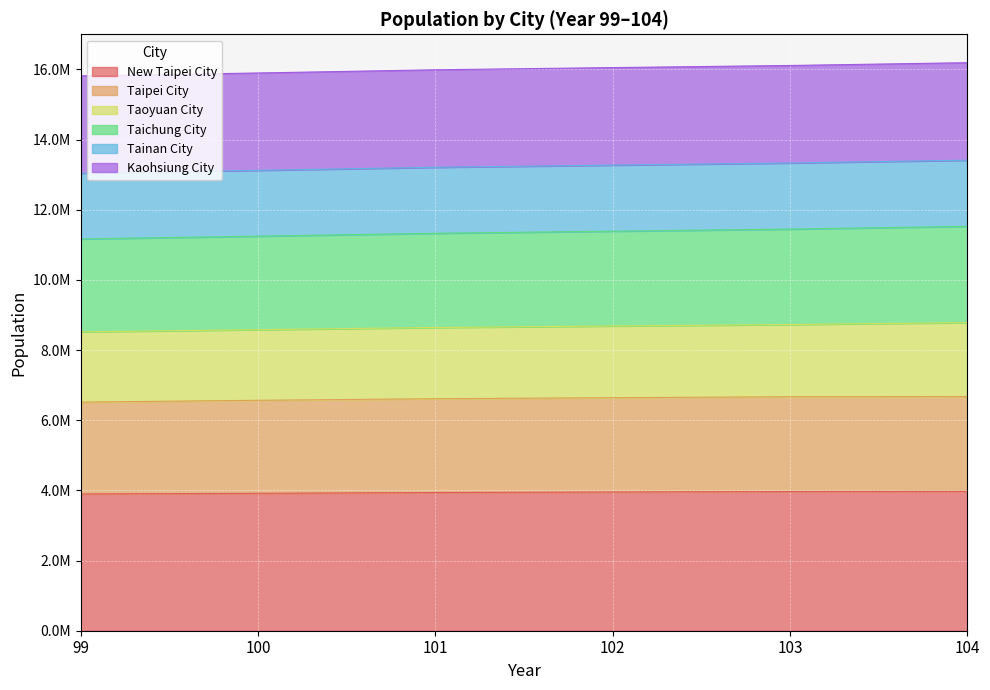

How many Taichung City values are between 11245118 and 11447296?

4